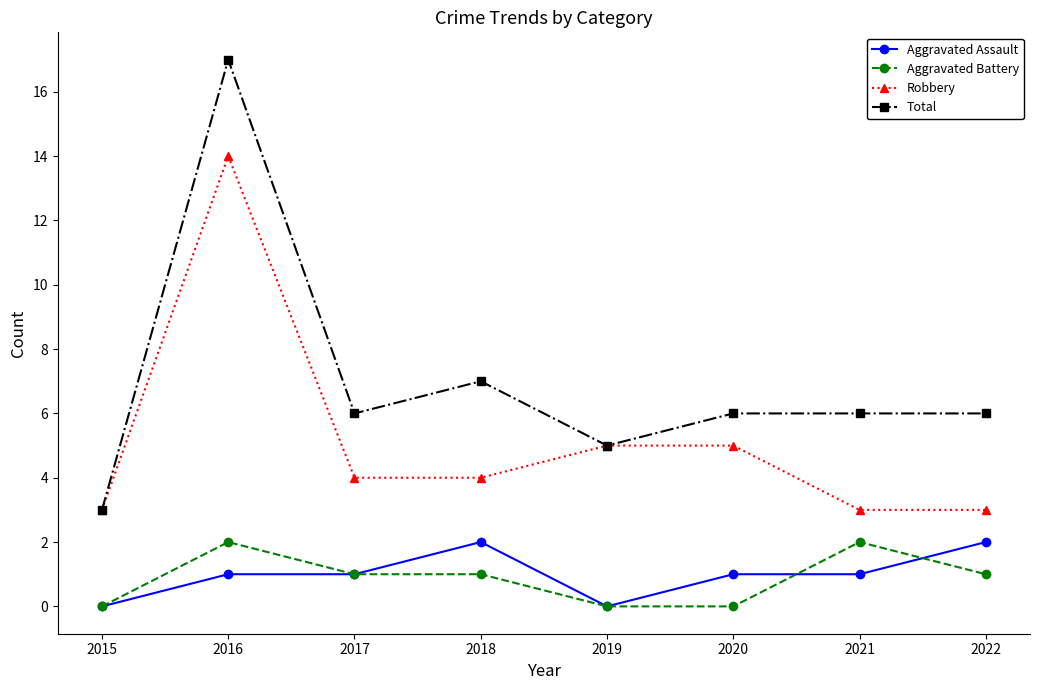

The Robbery series shows 3 at 2021. True or false?

True